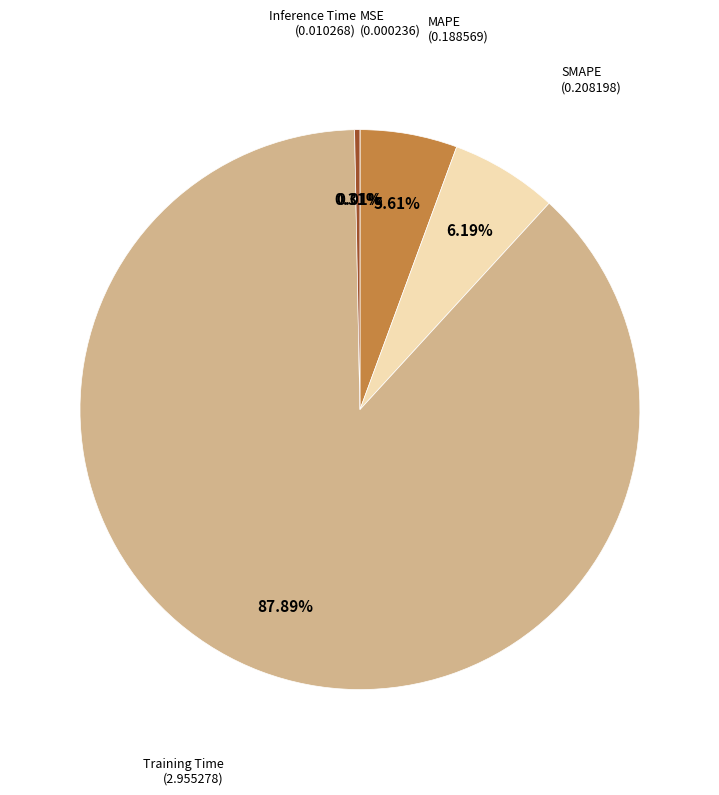

How many segments does this pie chart have?

5